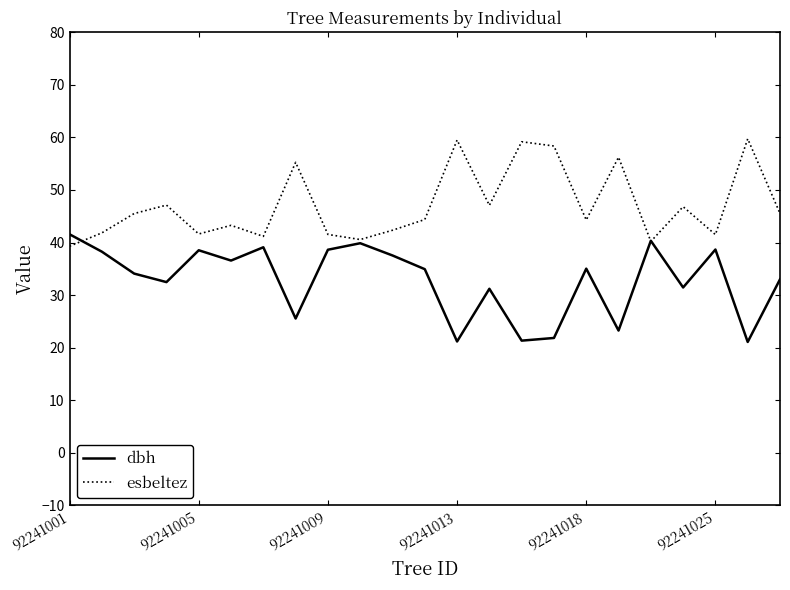

After their last crossing, which series has the higher values: dbh or esbeltez?

esbeltez